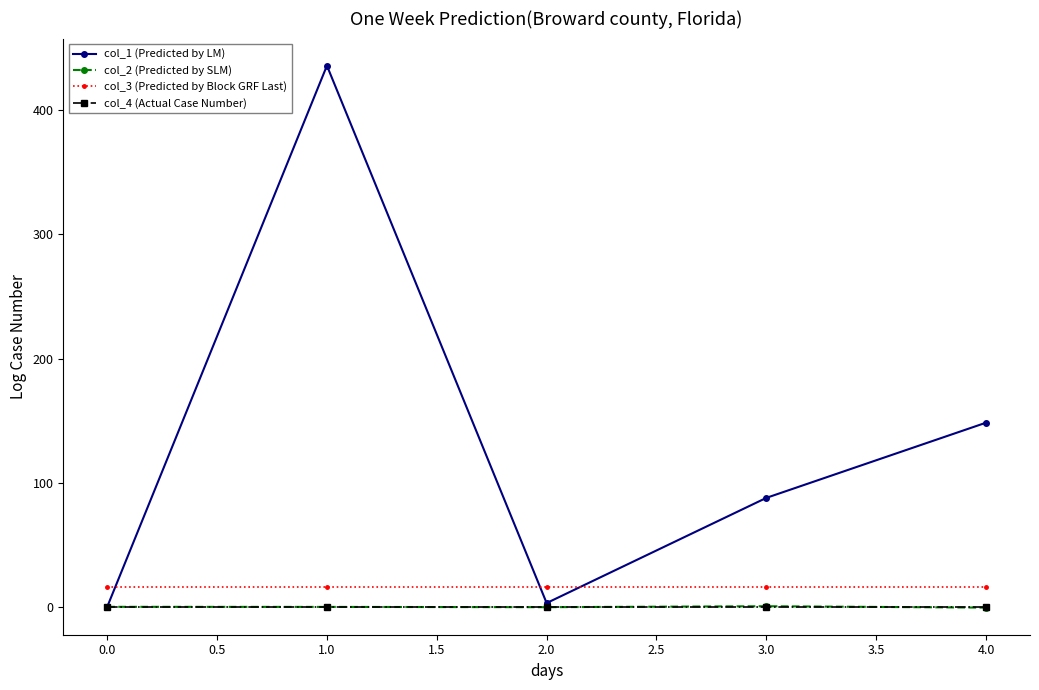

At which category is the sum across all series the highest?

1.0